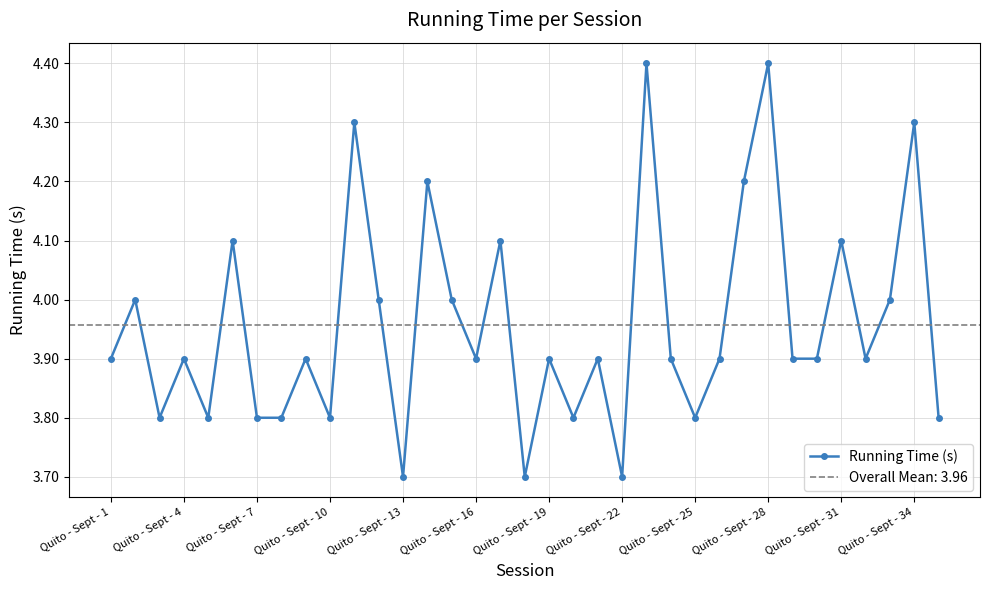

What is the highest value of the Running Time (s) series?

4.4